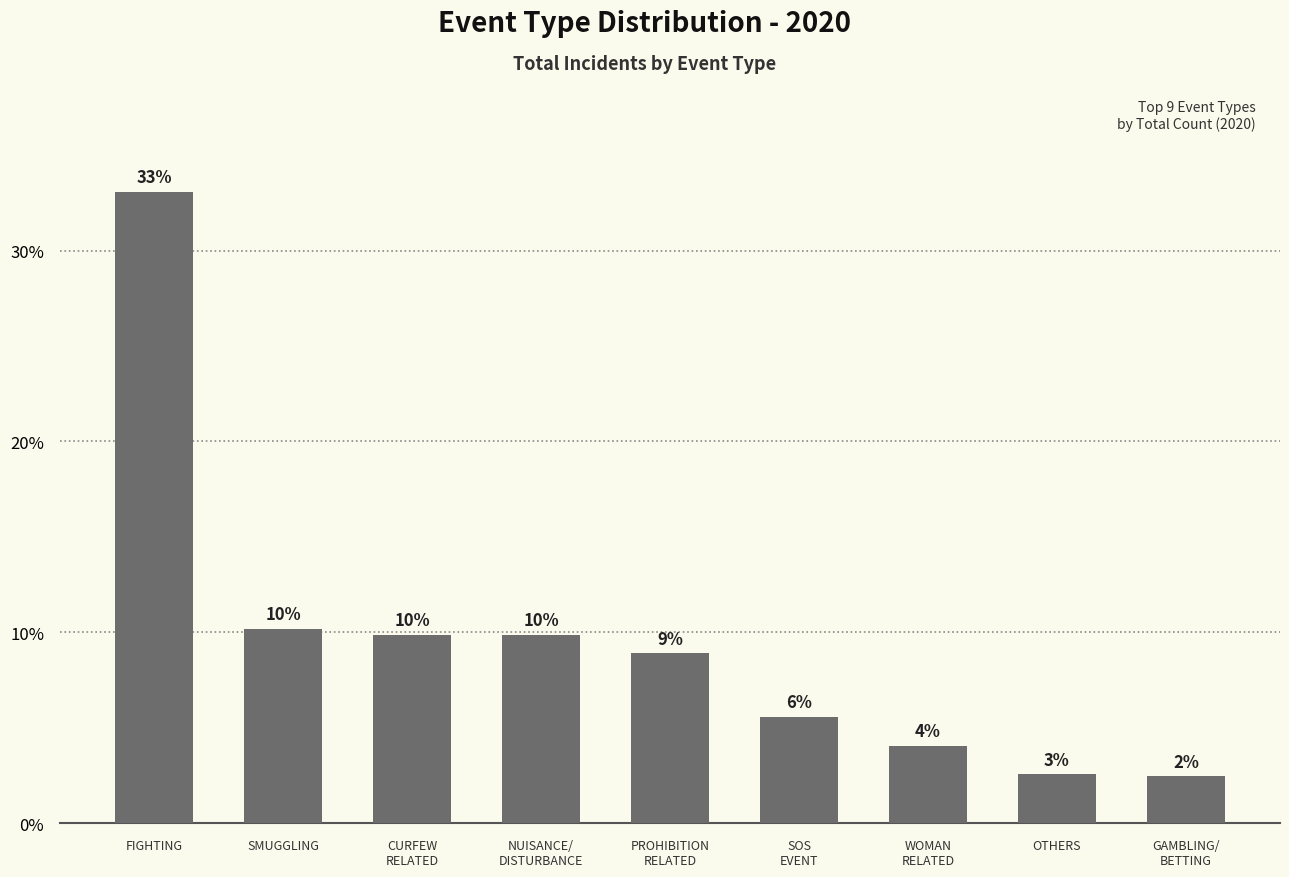

What is the label of the 9th bar from the right?

FIGHTING